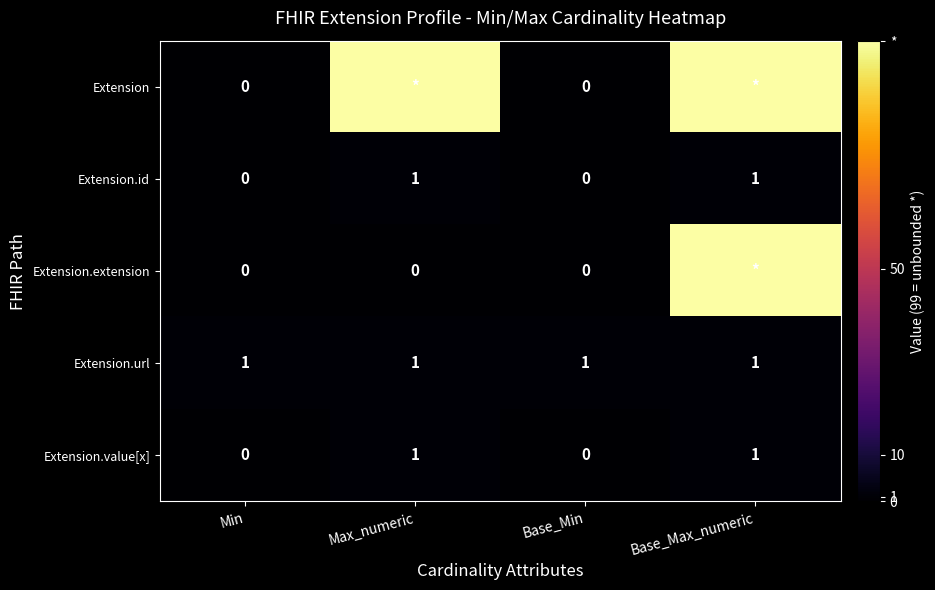

Is it true that Extension.value[x] equals -1 at Base_Min?

False